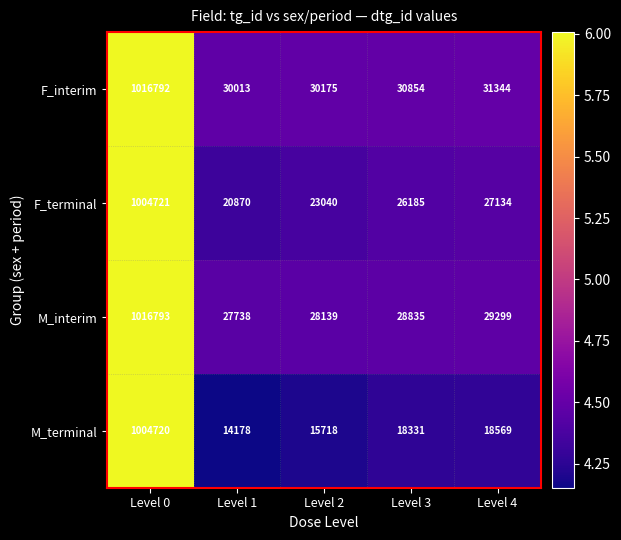

Where does the M_interim series first go above 28835?

Level 0